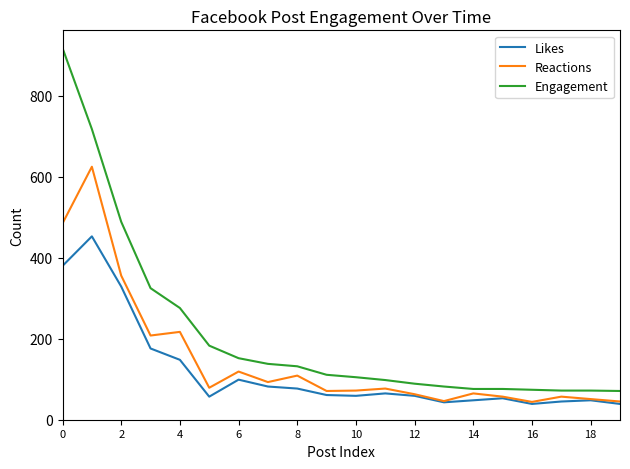

Which series has the largest total across all categories?

Engagement